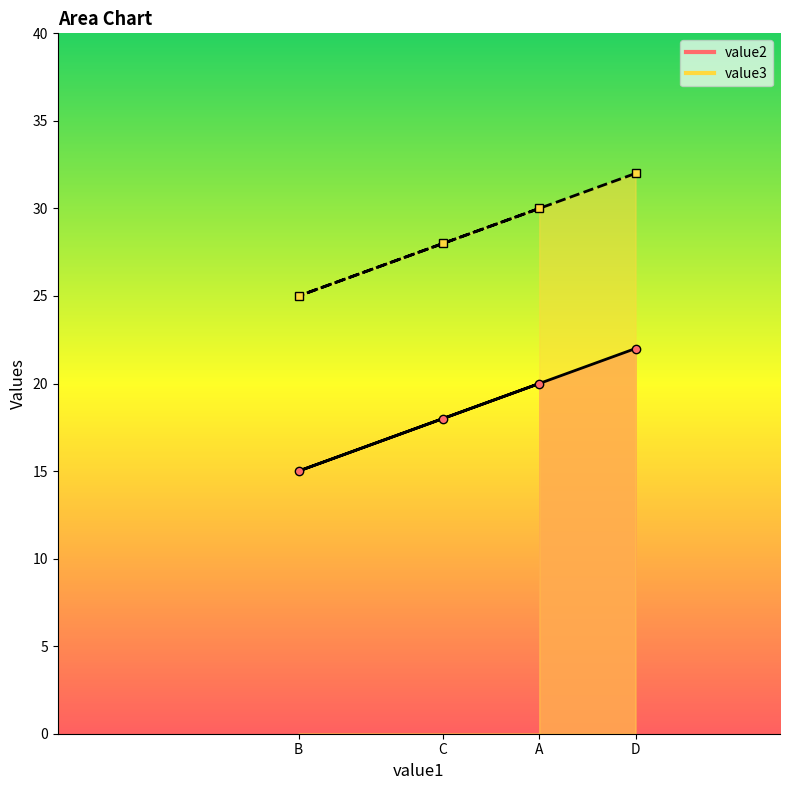

Read the value2 value at B.

15